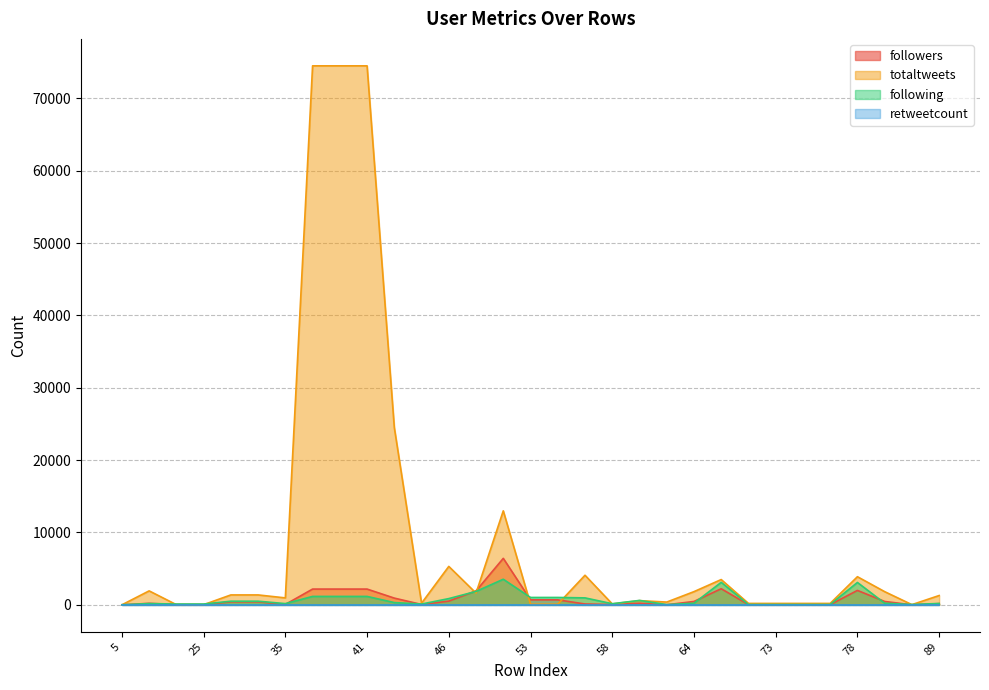

Between 61 and 30, which is larger?

30